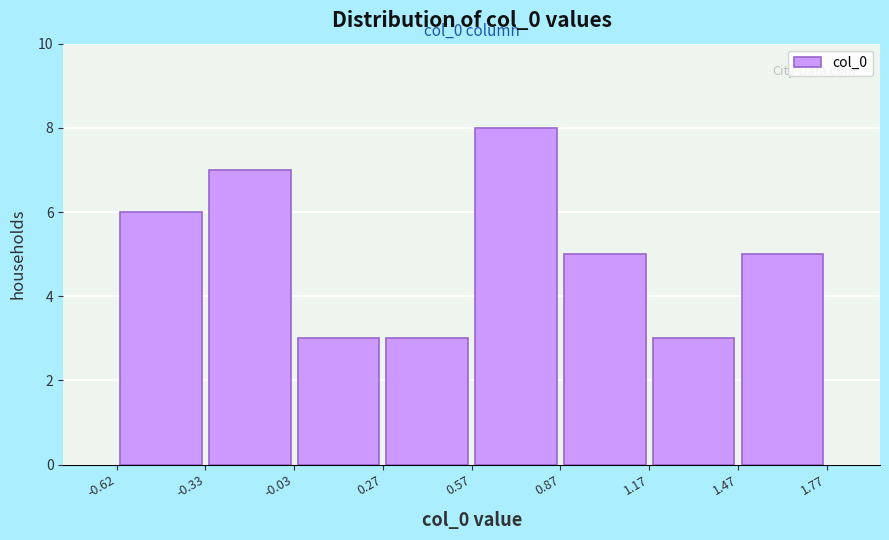

Over which range of the x-axis is the bar tallest?

0.57 to 0.87